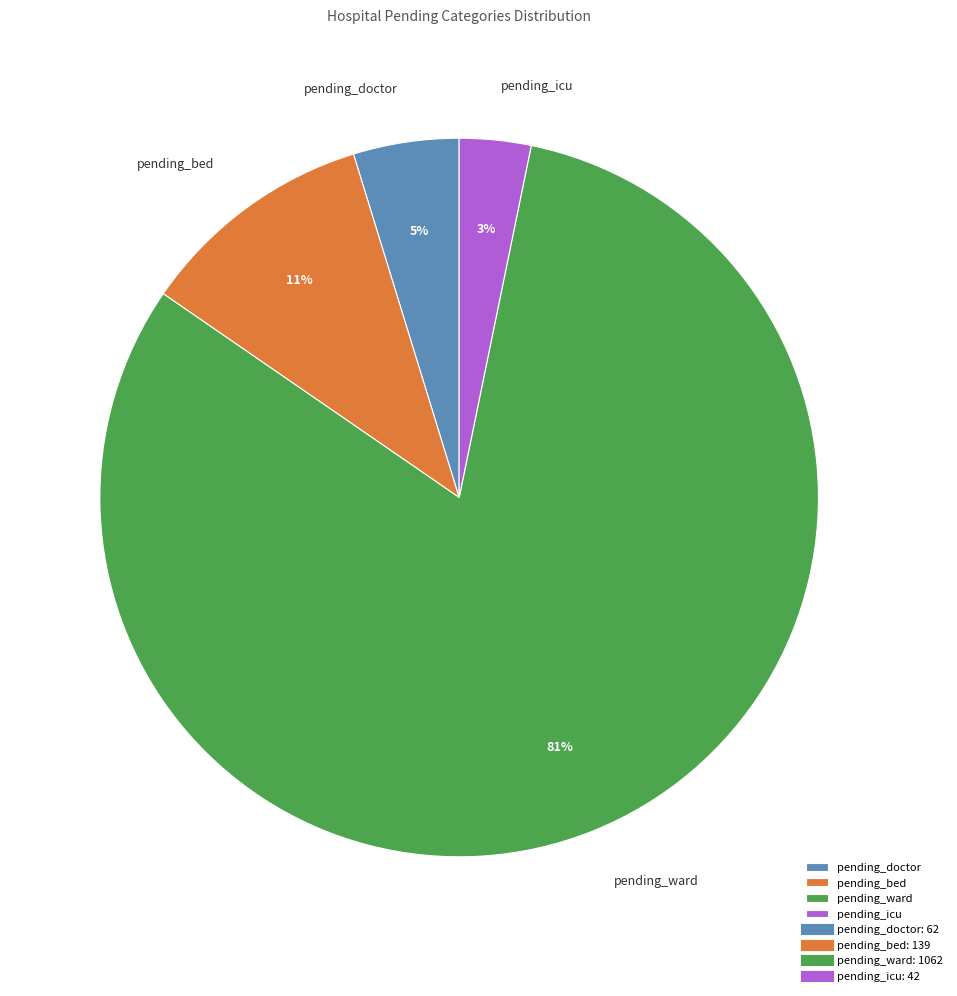

To the nearest percent, what is the average slice percentage?

25%